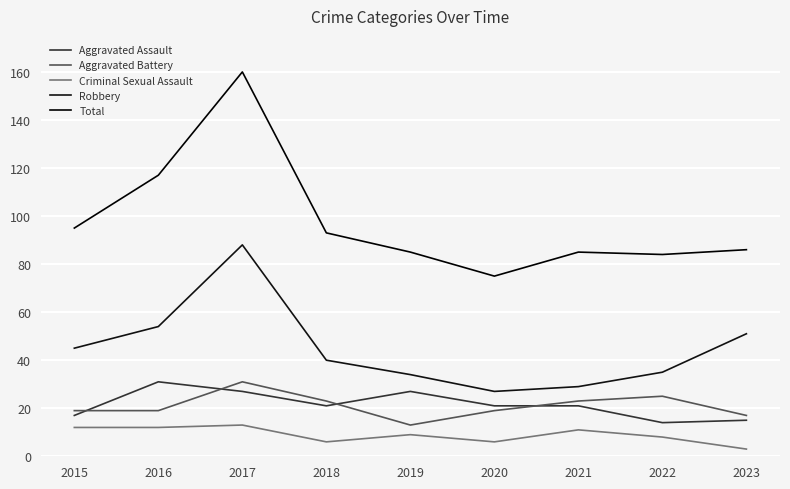

How many lines are shown in the chart?

5